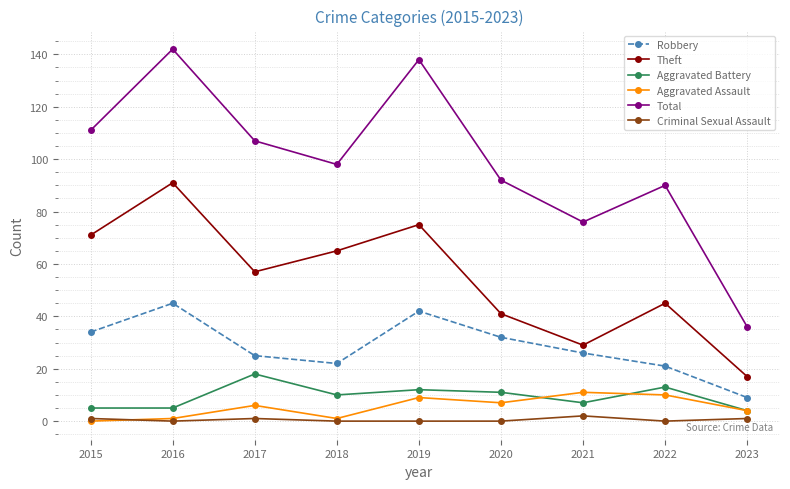

What is the value of the Theft point at the 6th from the left?

41